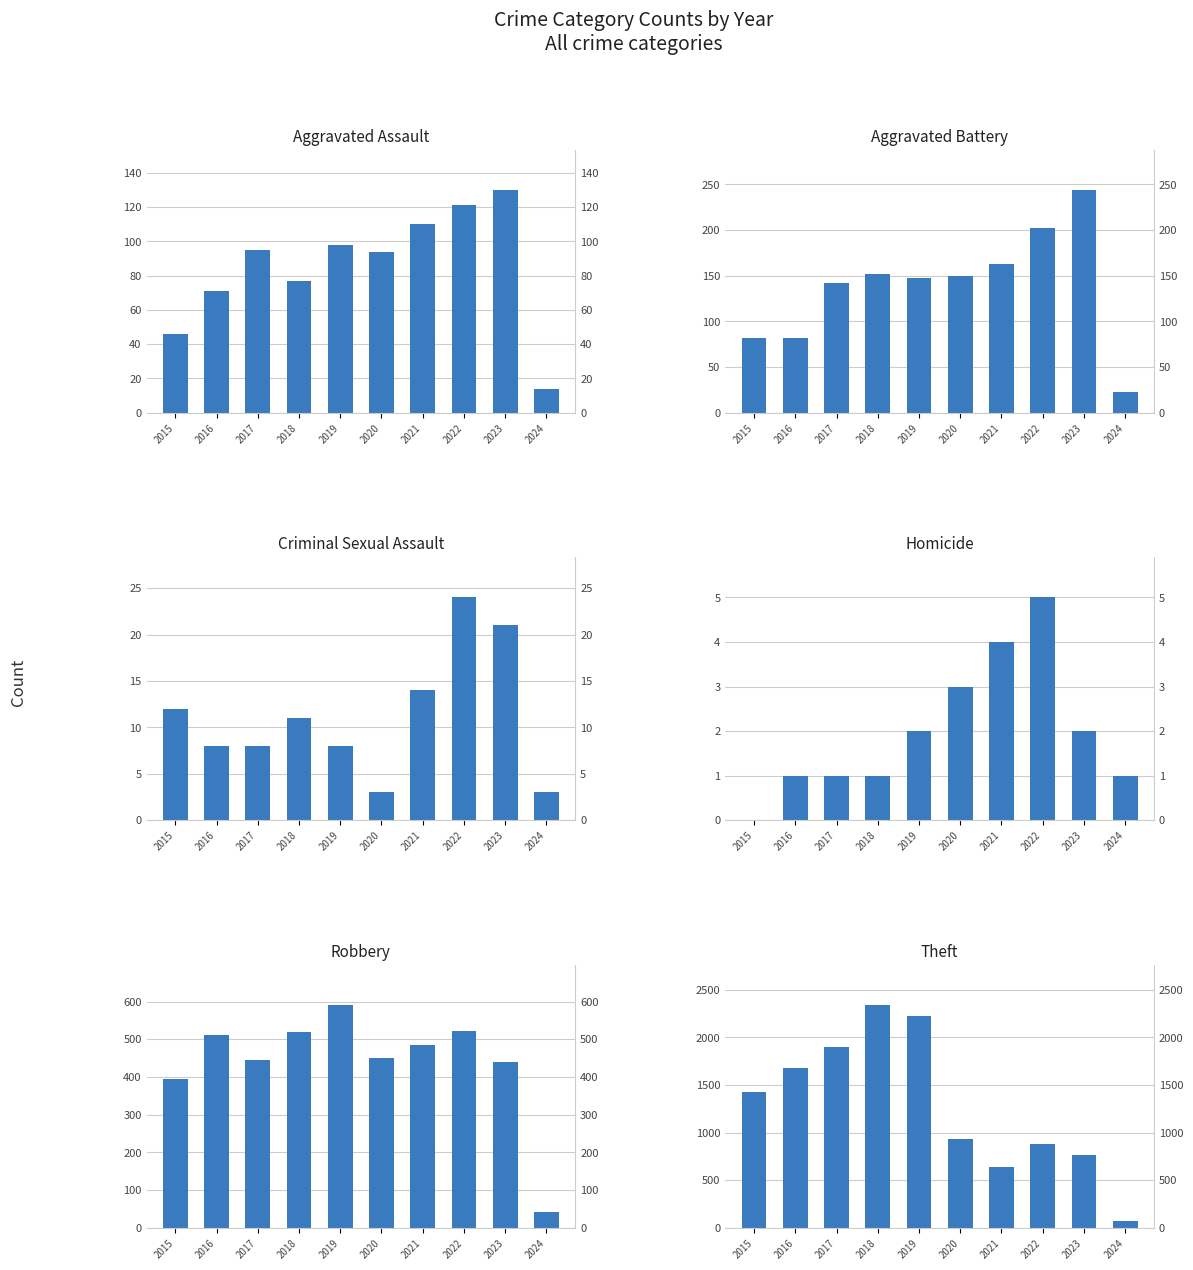

At 2016, list the series in order from smallest to largest.

Homicide, Criminal Sexual Assault, Aggravated Assault, Aggravated Battery, Robbery, Theft